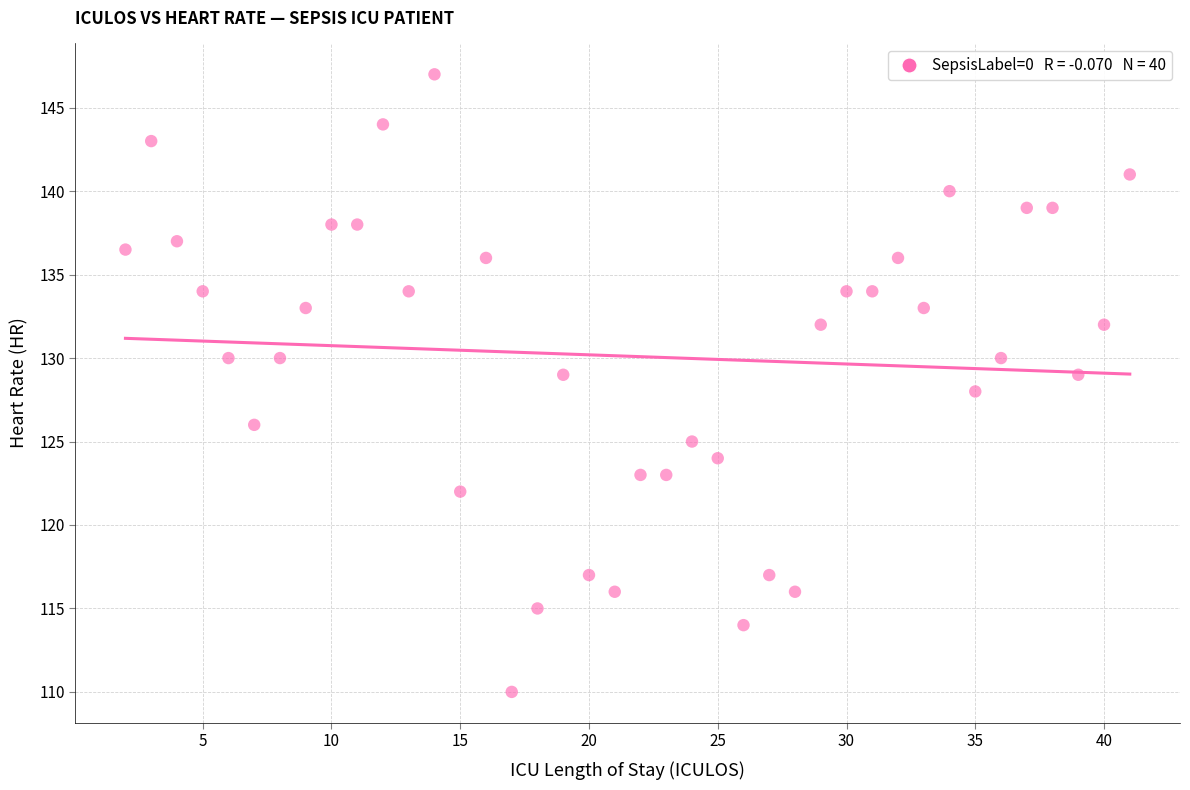

What is the range of Y values (max minus min)?

37.0